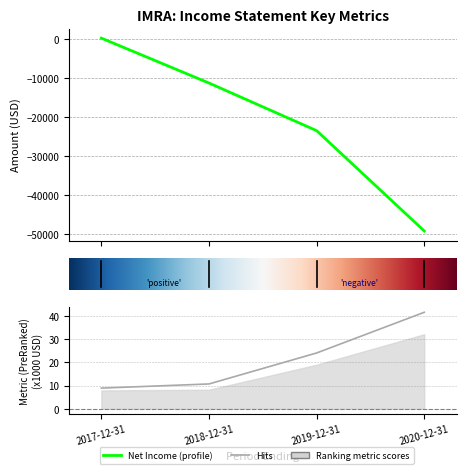

List the labels in order of Research Development value, largest first.

2020-12-31, 2019-12-31, 2018-12-31, 2017-12-31